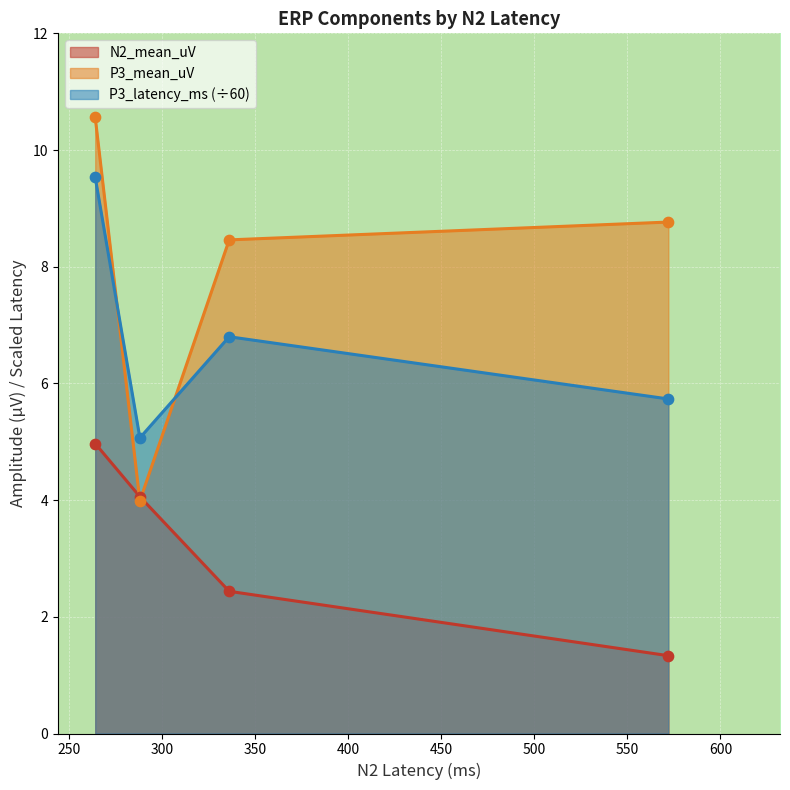

At which category is the sum across all series the highest?

264